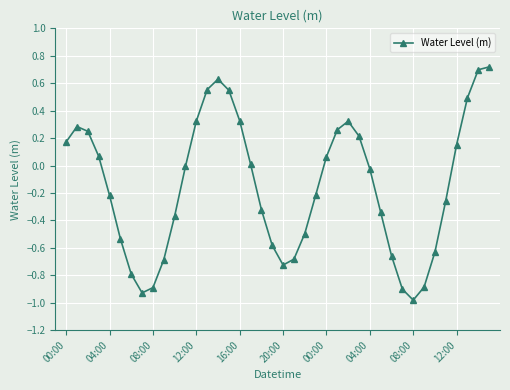

How many interior local peaks (higher than both neighbors) does the data have?

3